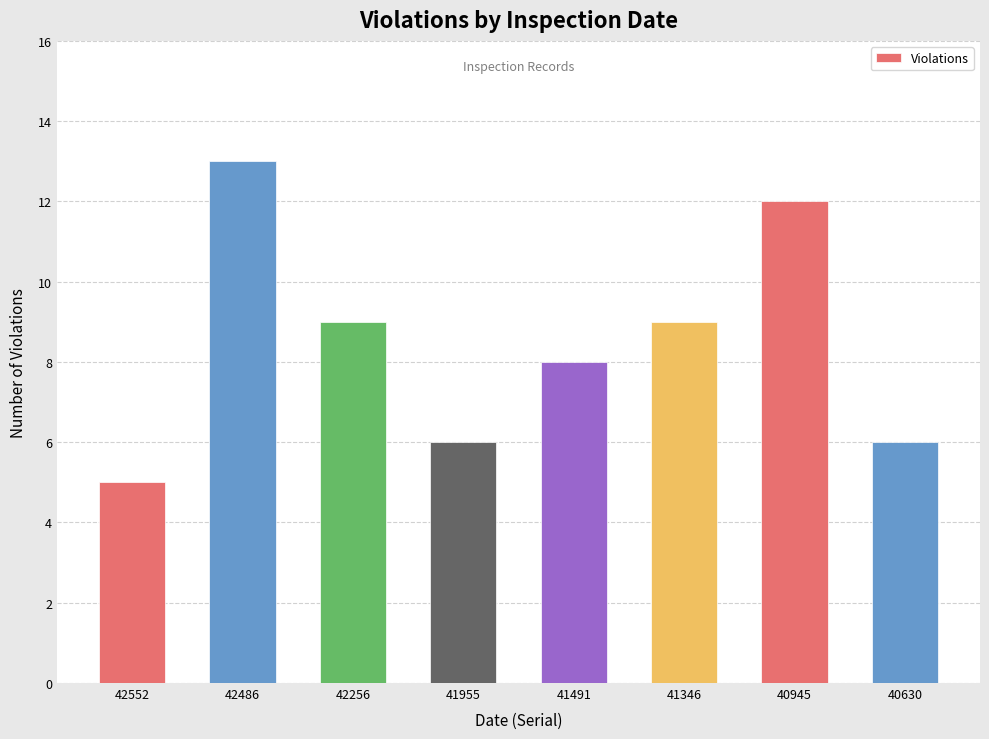

Which category has the lowest value across all series?

42552